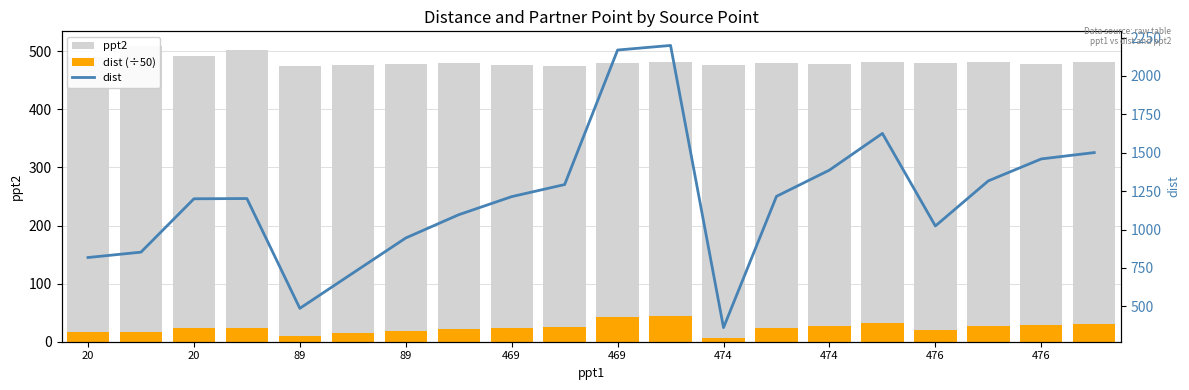

True or false: dist has a value of 1625.9 at 15.

True